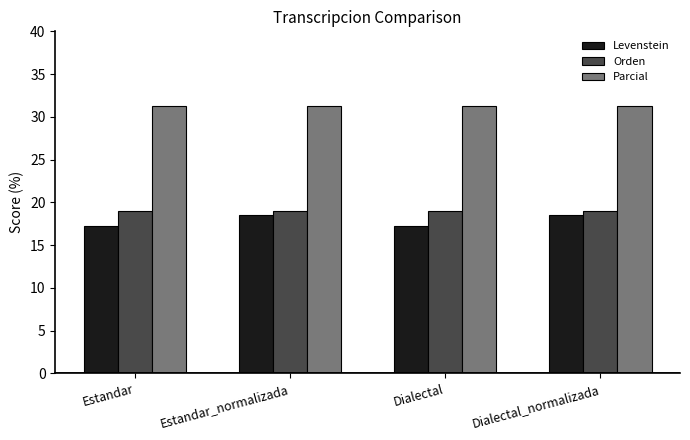

How many distinct data groups are displayed?

3